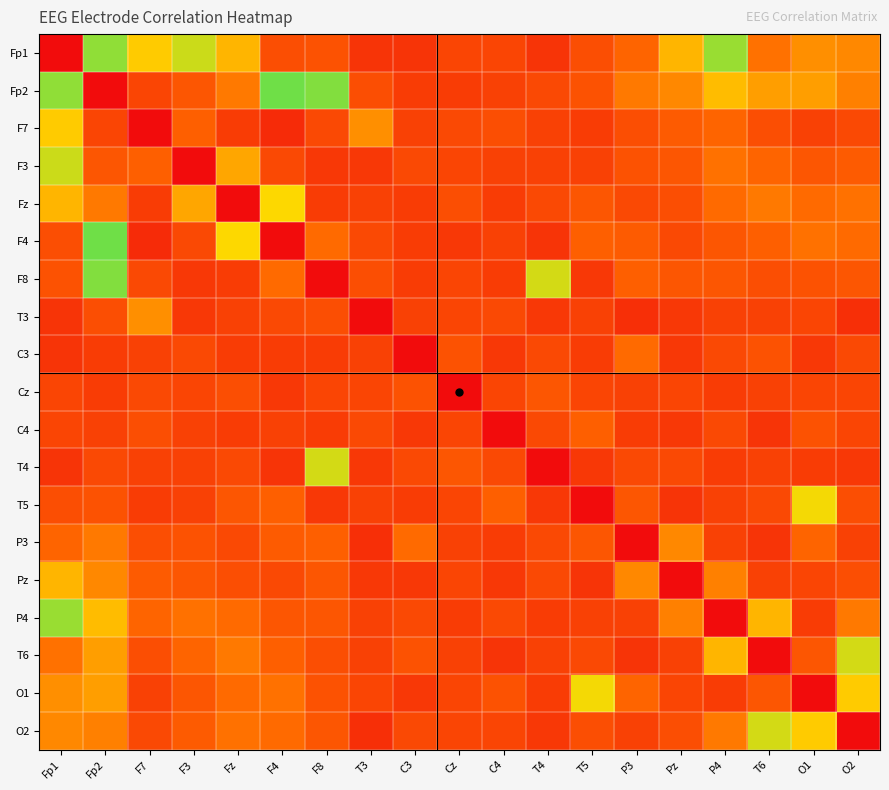

What is the total value across all series at O1?

1.7